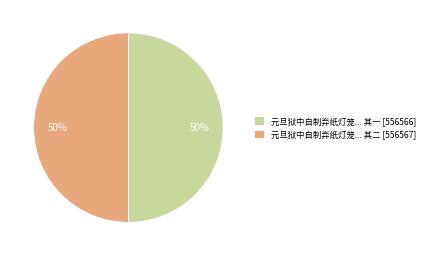

How many segments does this pie chart have?

2